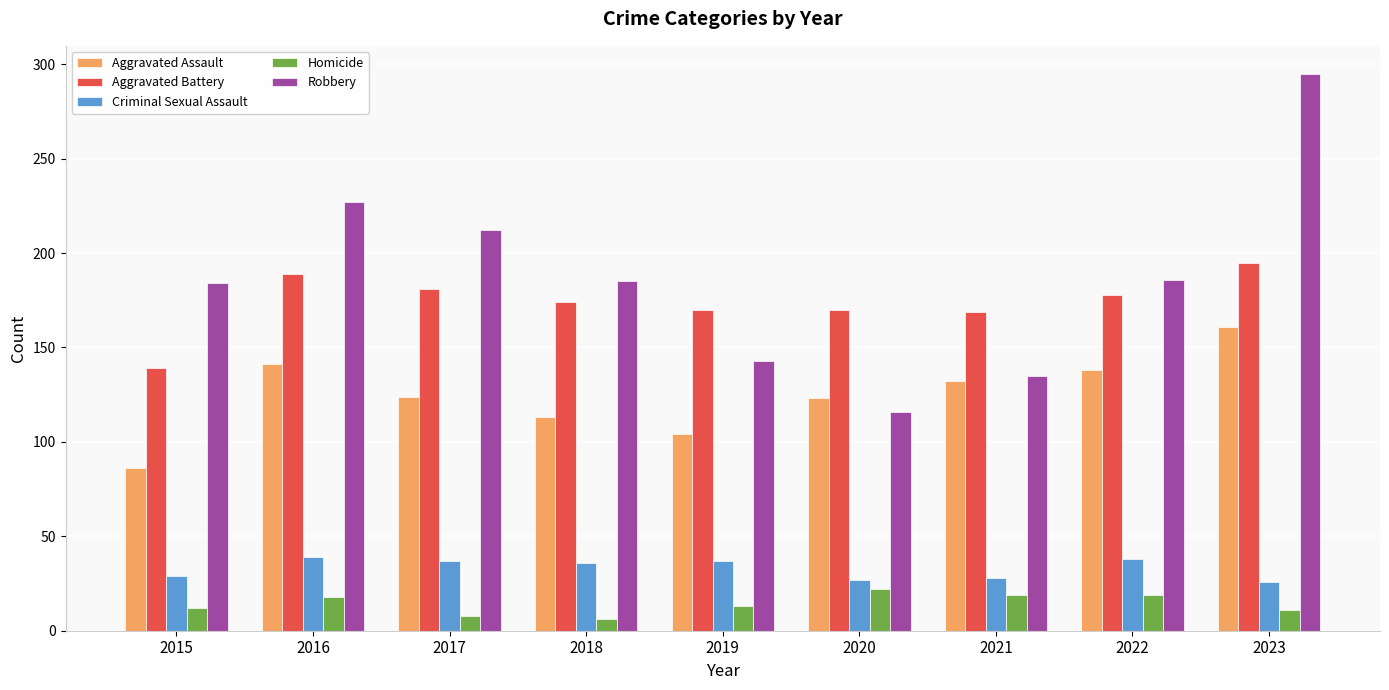

What value does the Criminal Sexual Assault series have at 2017, to the nearest 10?

40